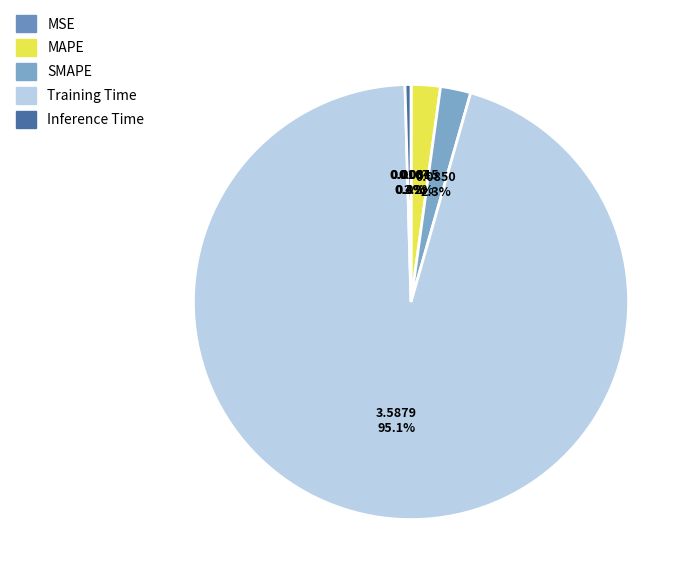

To the nearest percent, what percentage of the pie is SMAPE?

2%